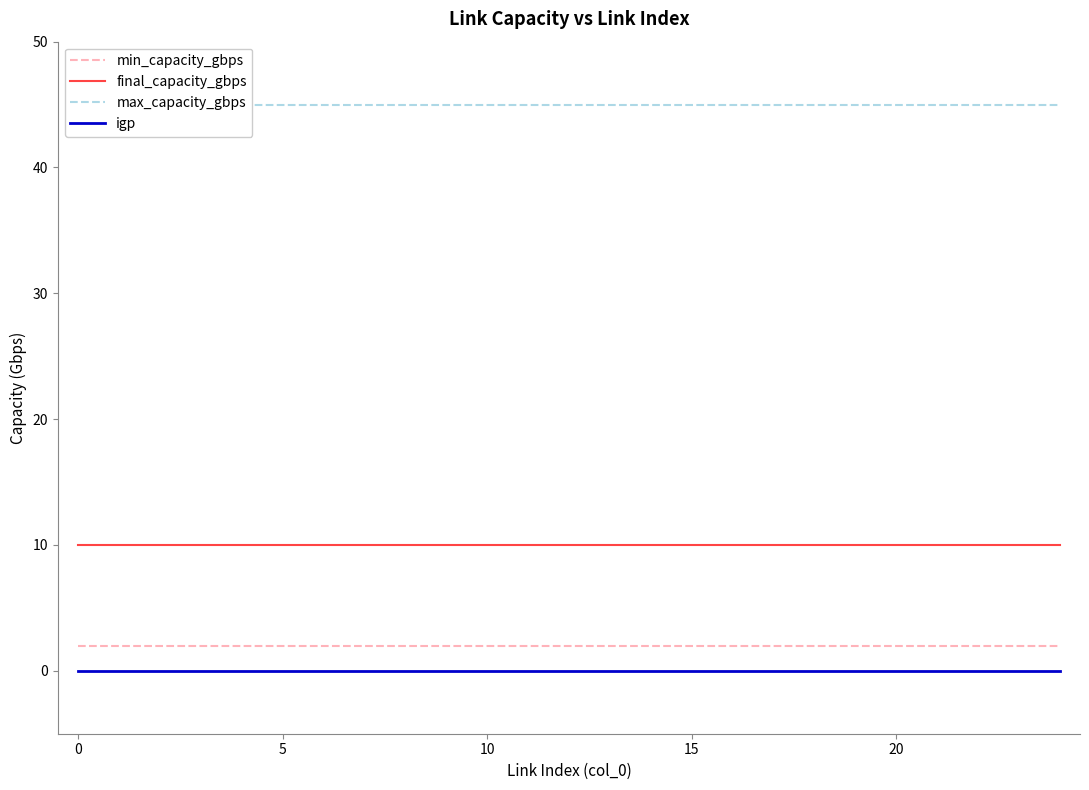

True or false: final_capacity_gbps and min_capacity_gbps intersect in this chart.

False